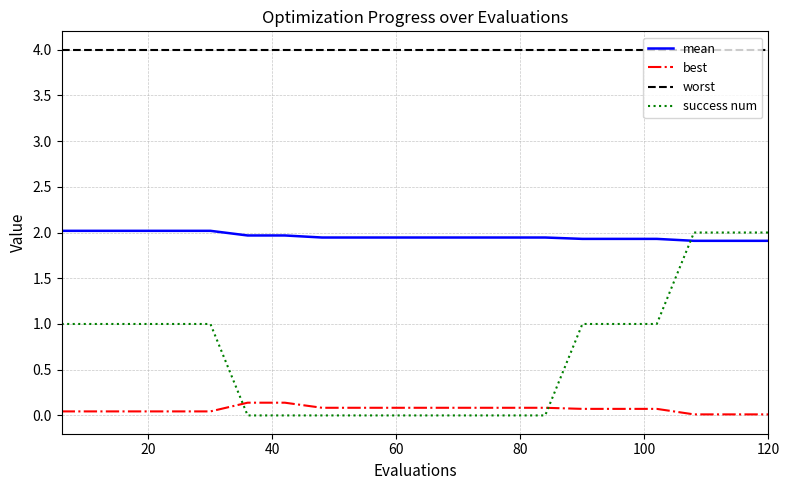

True or false: worst and best cross at least once.

False